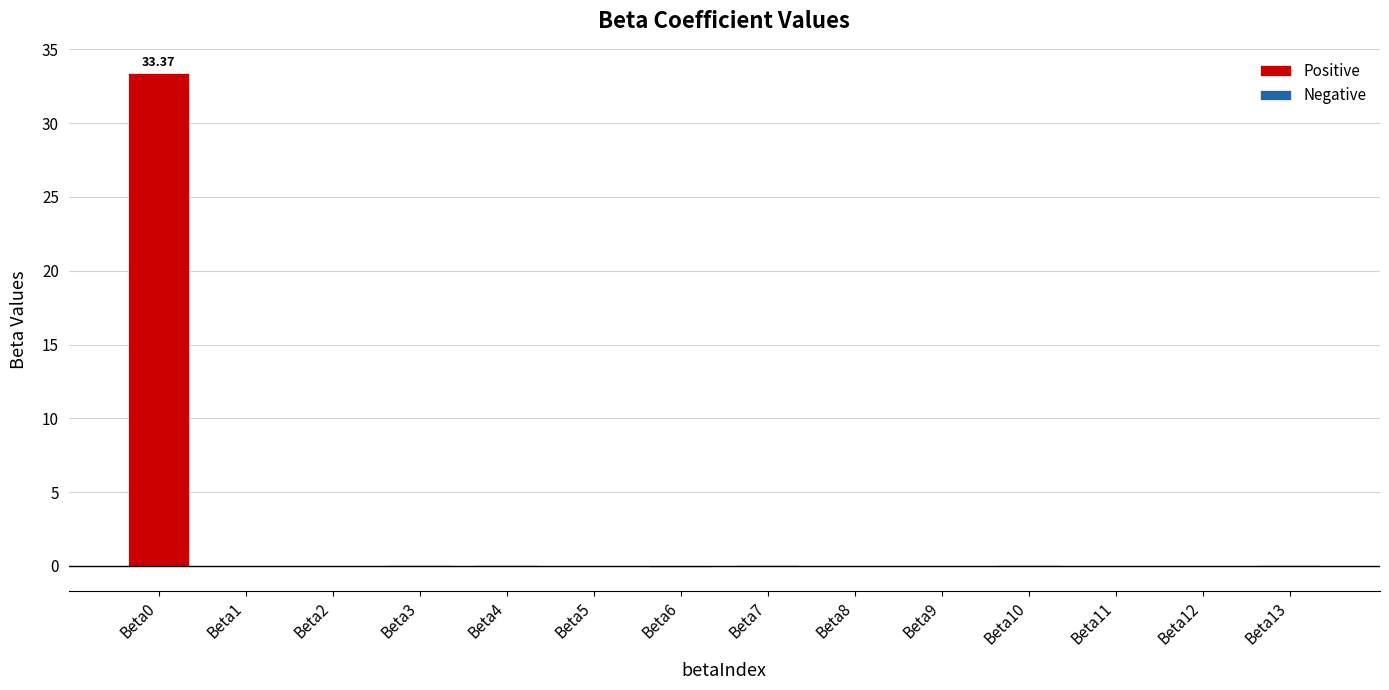

Are the bars grouped side by side (vs. stacked)?

Yes